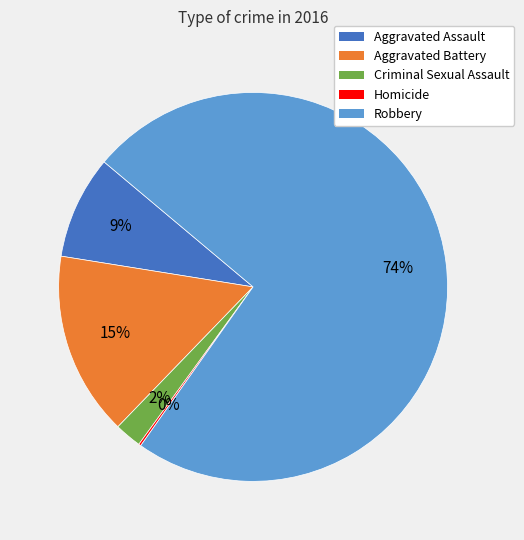

Which has a higher value, Aggravated Battery or Criminal Sexual Assault?

Aggravated Battery